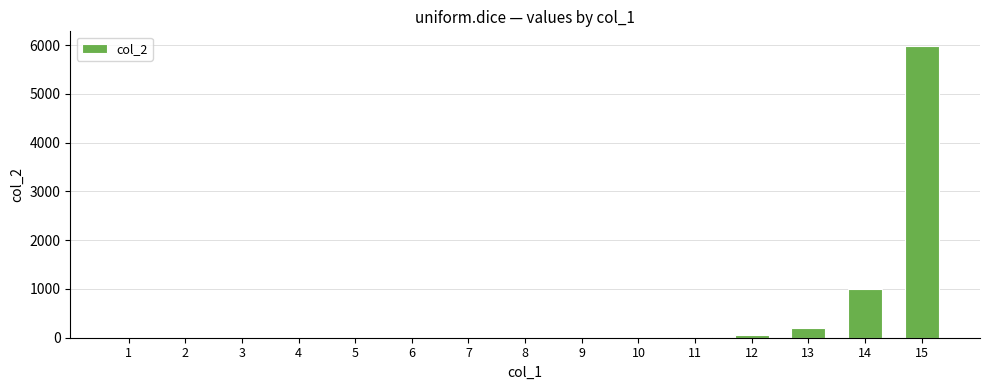

Is it true that the value at 3 is 0.0?

True